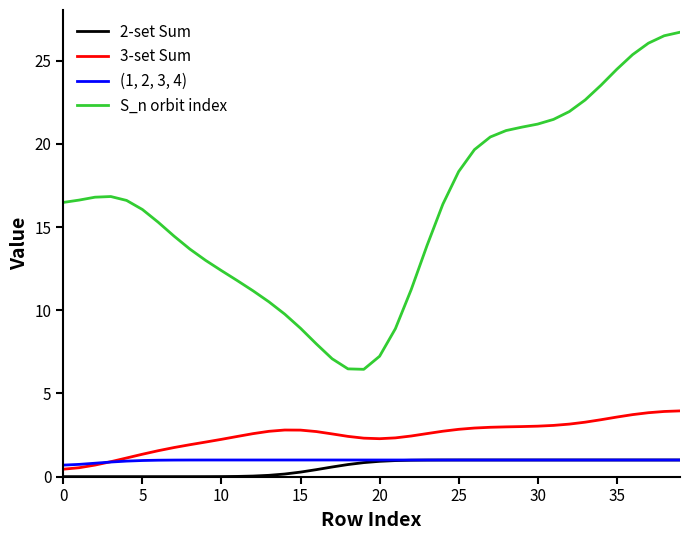

True or false: S_n orbit index and (1, 2, 3, 4) cross at least once.

False